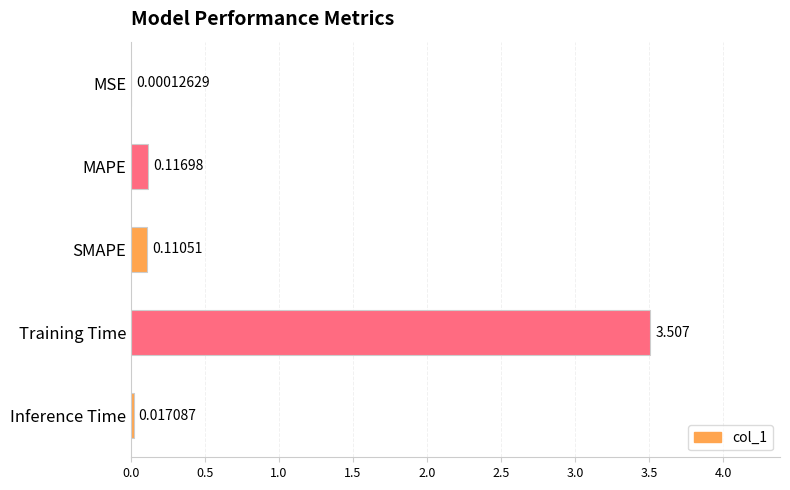

What is the sum of all values?

3.8